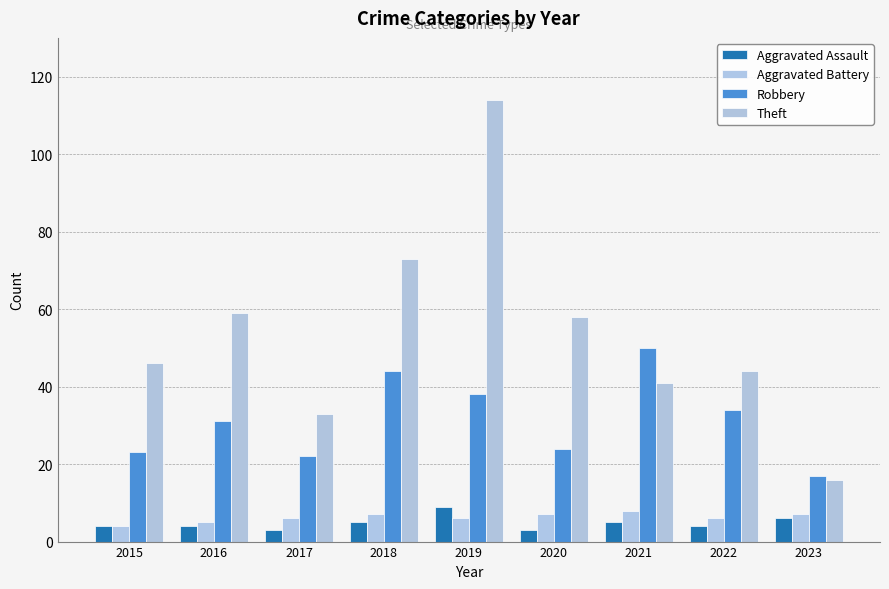

Rank the series at 2017 from highest to lowest value.

Theft, Robbery, Aggravated Battery, Aggravated Assault